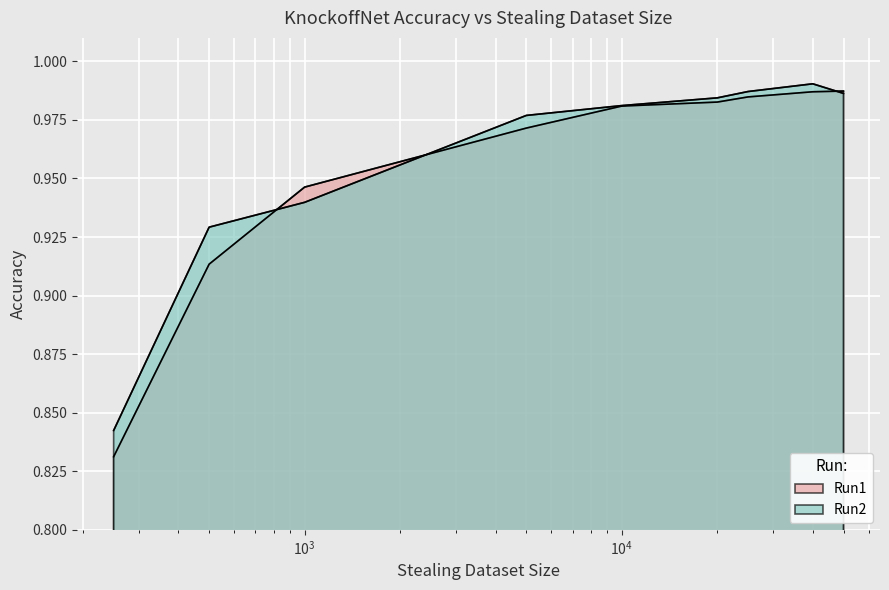

What is the sum of the Run1 values at 500 and 5000?

1.9